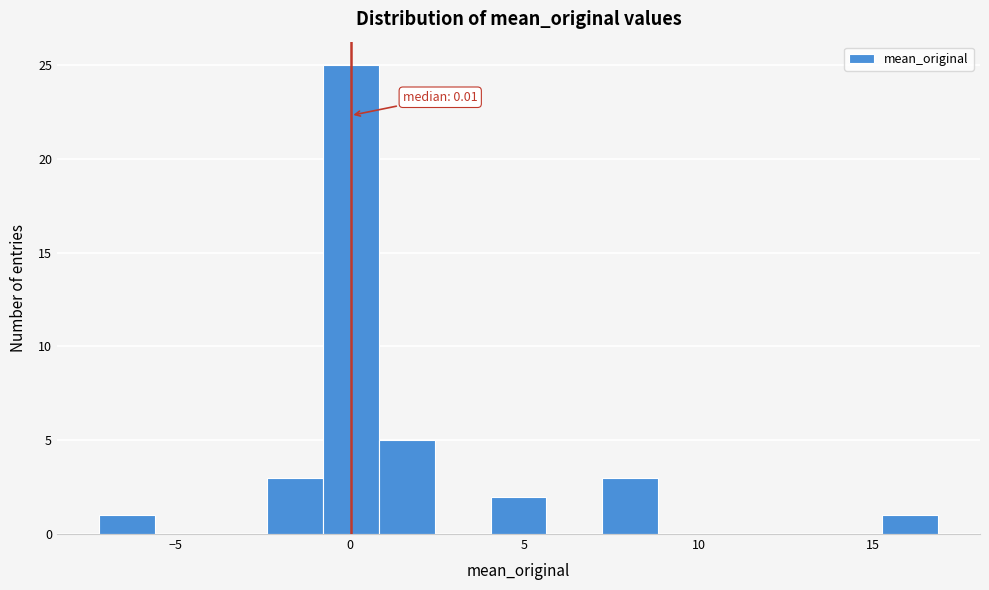

Around what value on the x-axis is the tallest bar? Give the approximate position of its centre, as read against the axis.

0.0